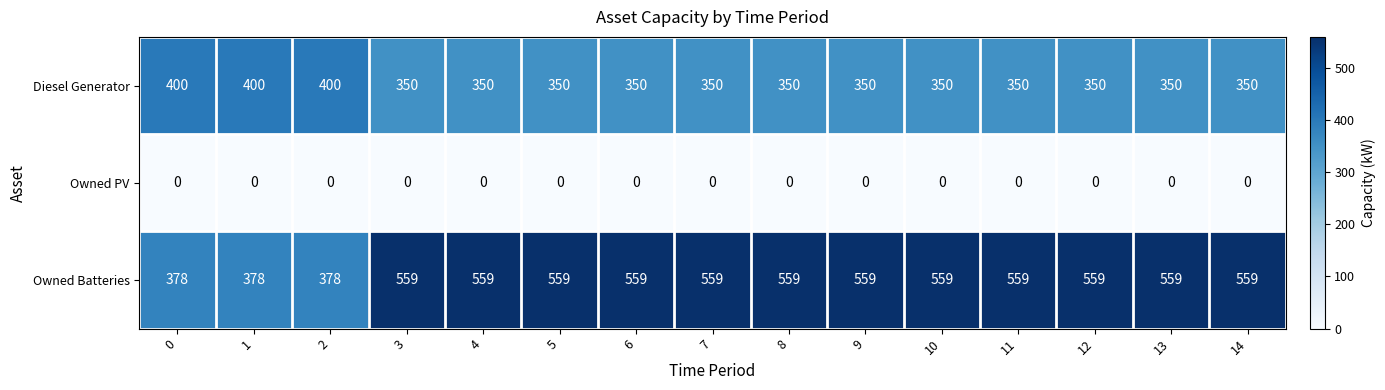

What is the highest value of the Diesel Generator series?

400